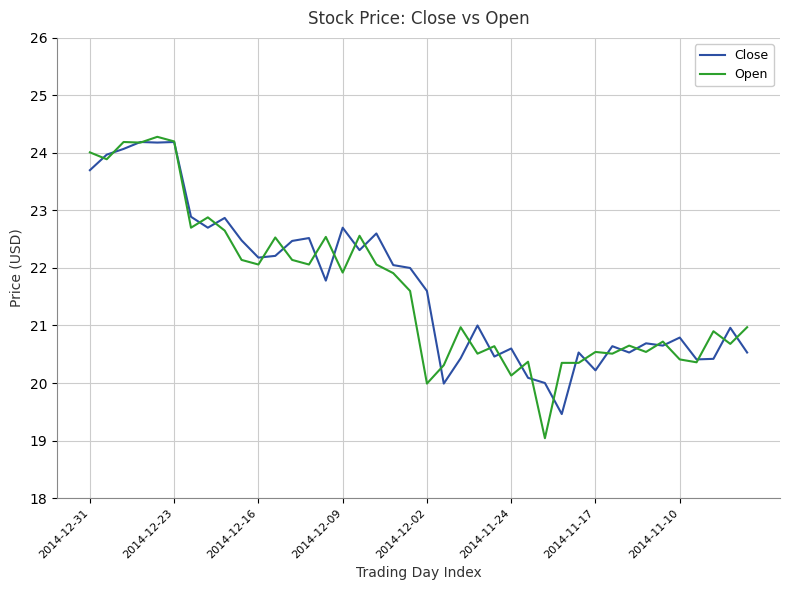

What is the minimum value shown in the chart?

19.0